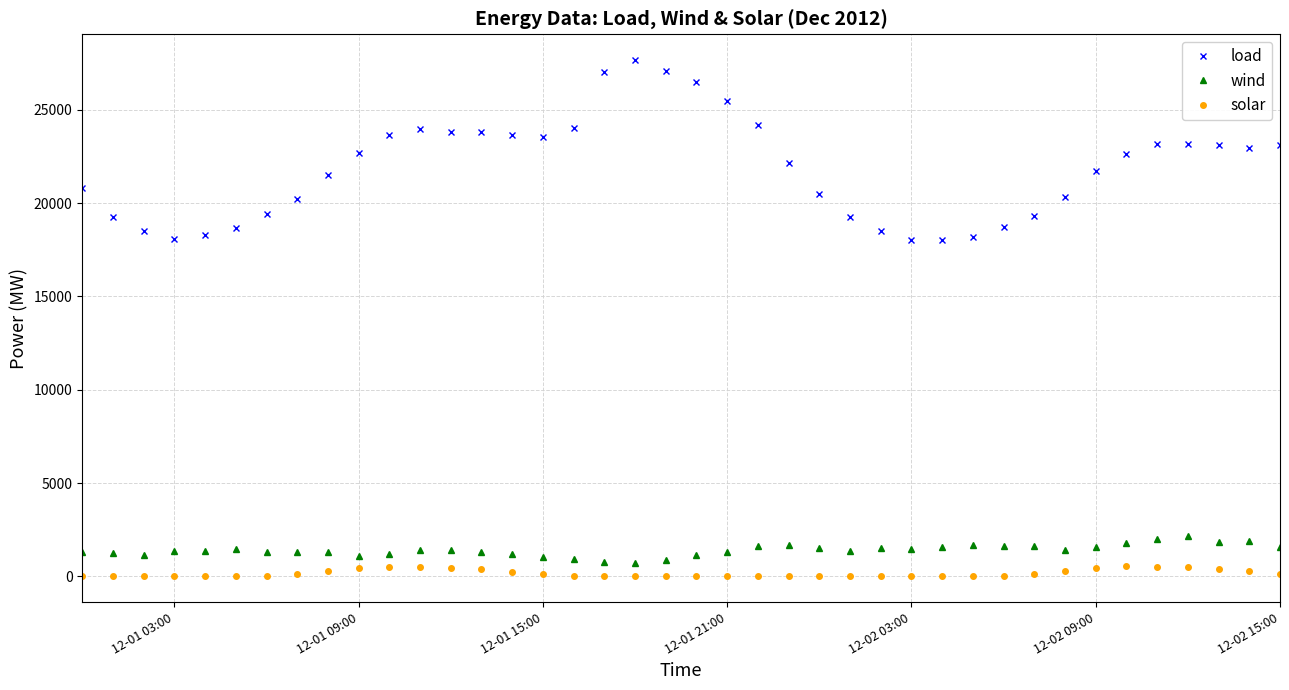

At how many categories does at least one series exceed 26042?

4